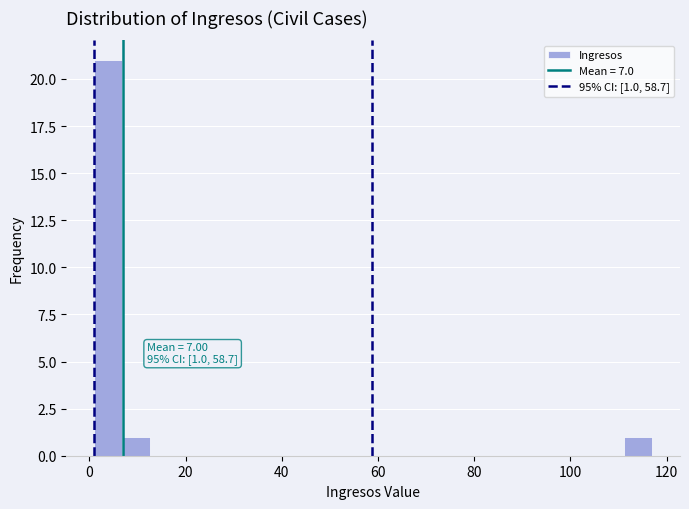

Around what value on the x-axis is the tallest bar? Give the approximate position of its centre, as read against the axis.

4